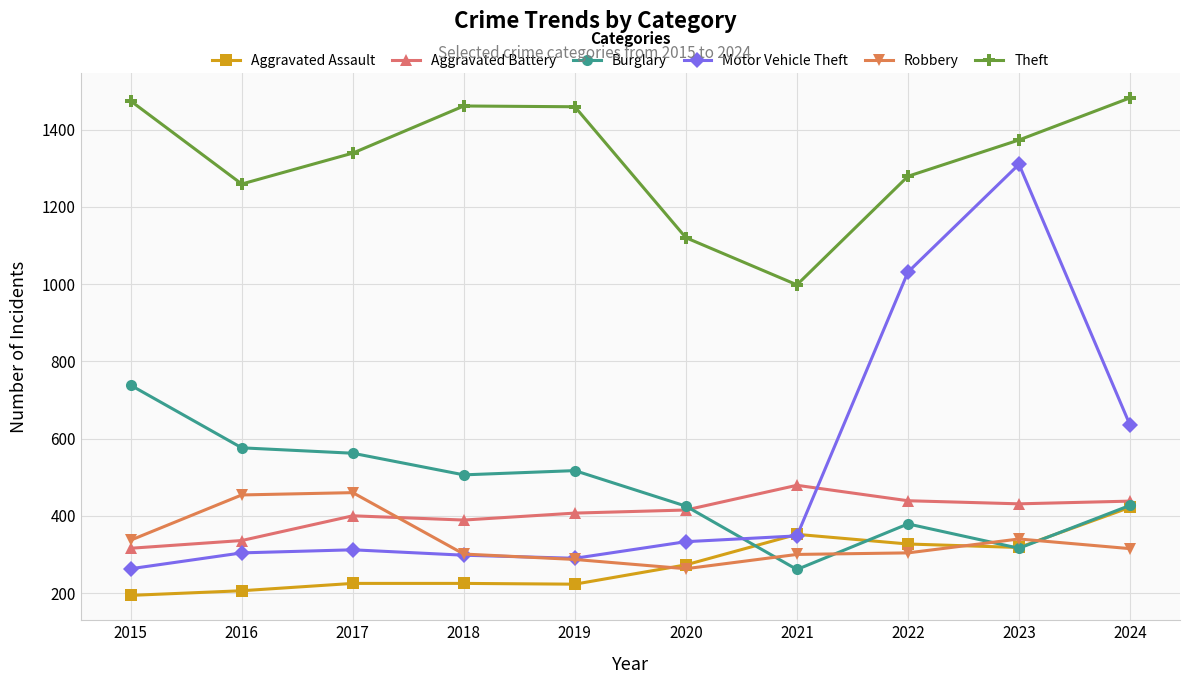

How many interior local peaks does the Theft series have?

1